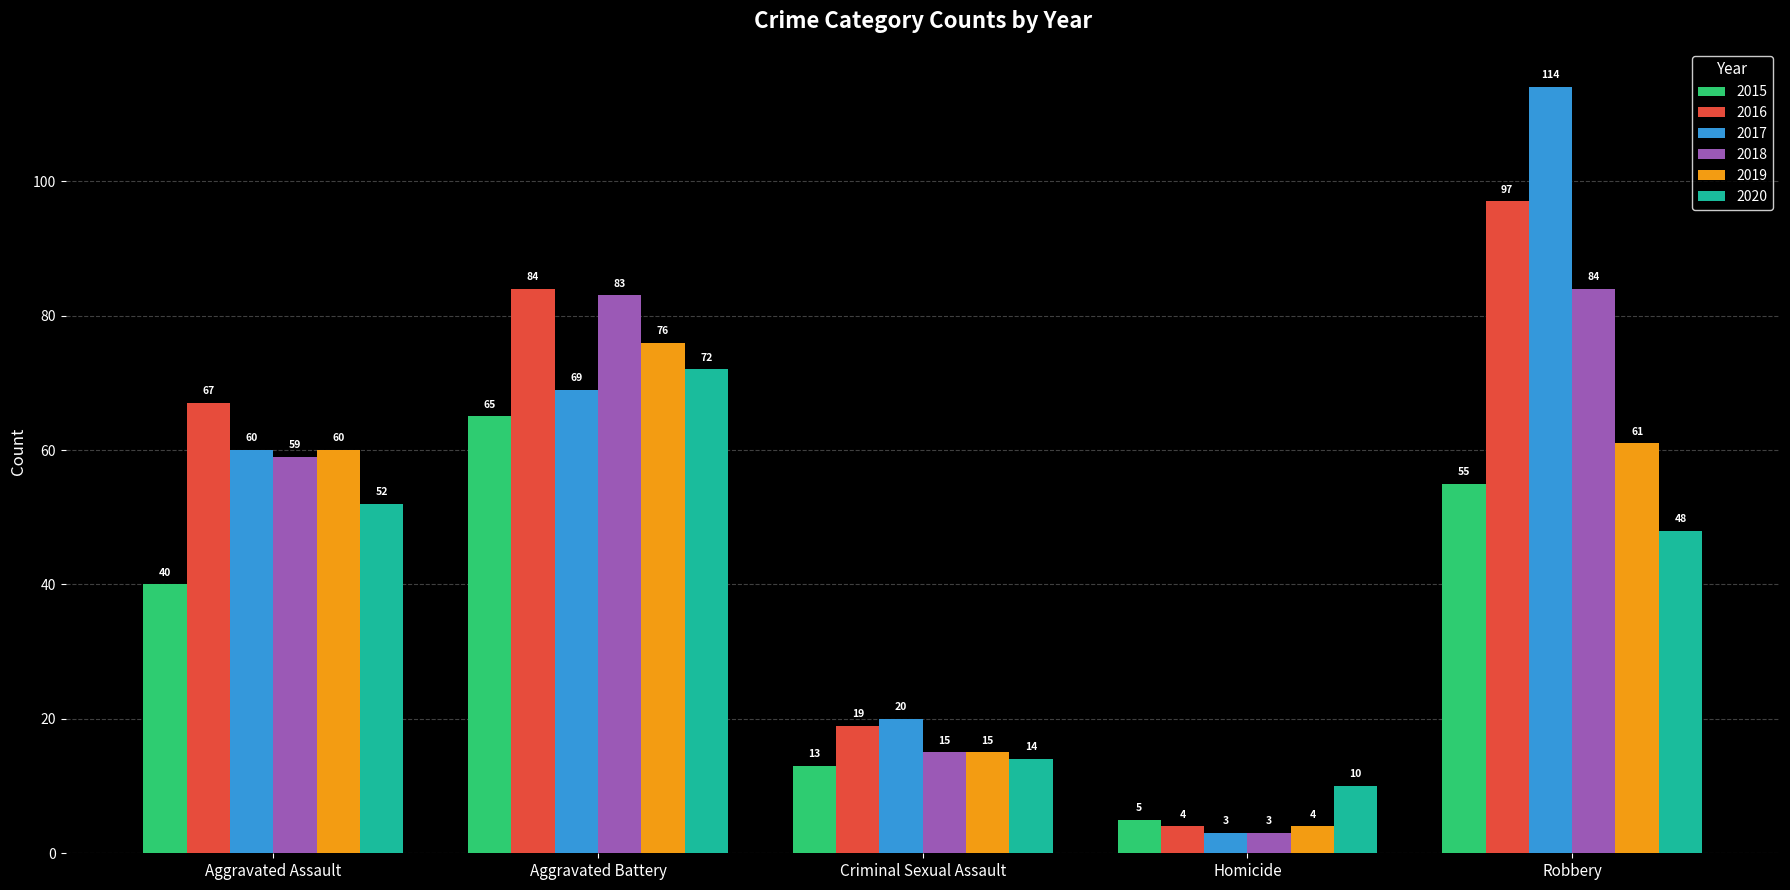

What is the label of the 2nd bar from the right?

Homicide